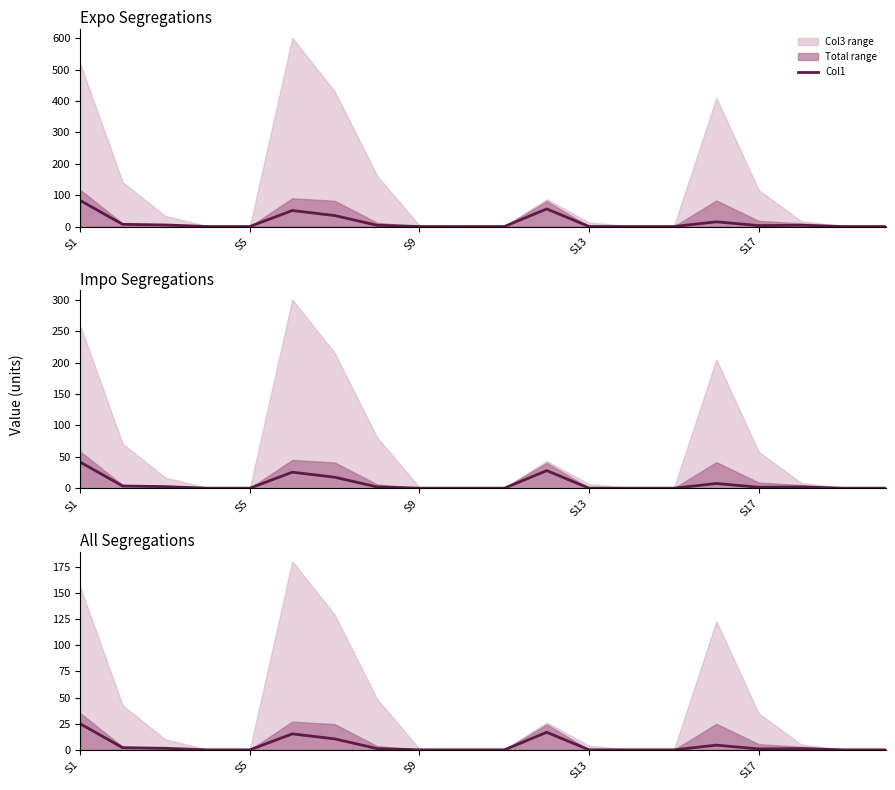

Which label corresponds to the largest value in the chart?

S1